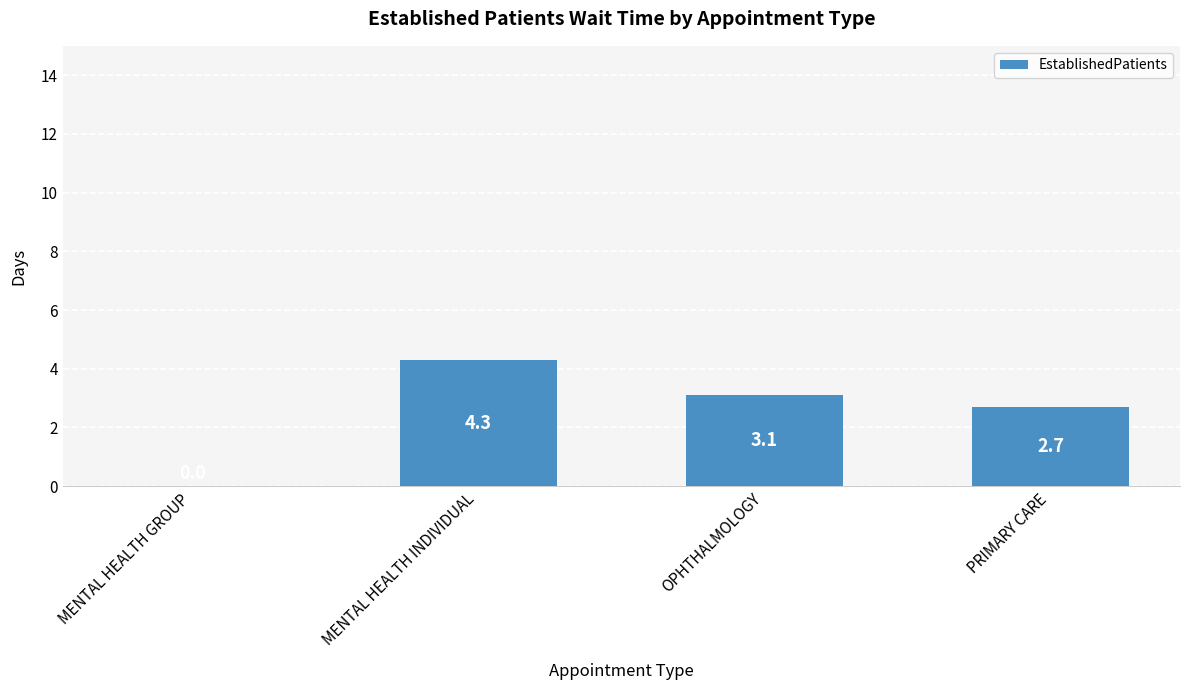

Between MENTAL HEALTH INDIVIDUAL and PRIMARY CARE, which is larger?

MENTAL HEALTH INDIVIDUAL